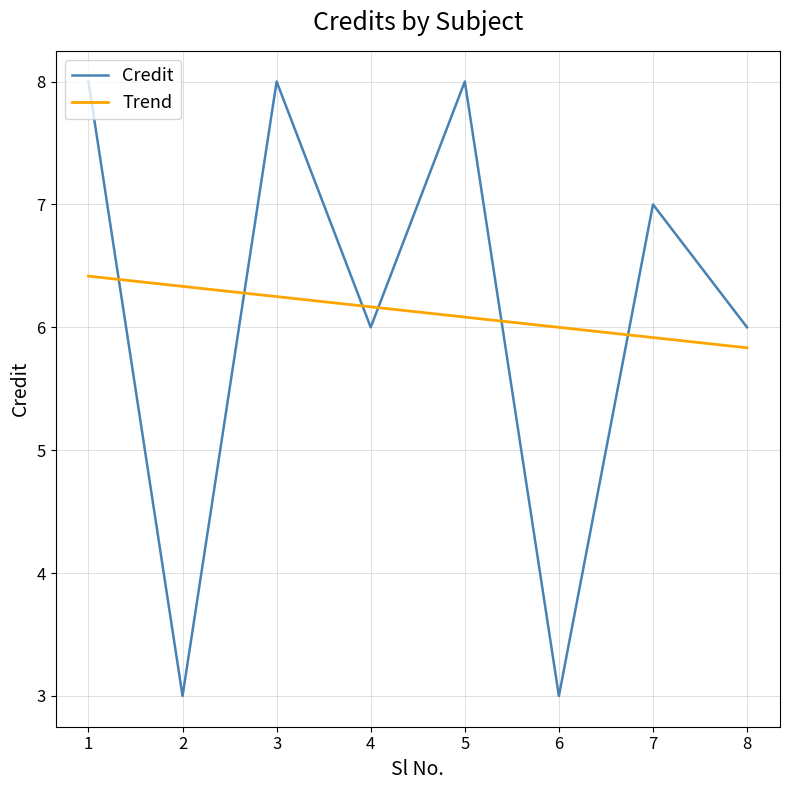

Is this an area chart (filled region under the line)?

No